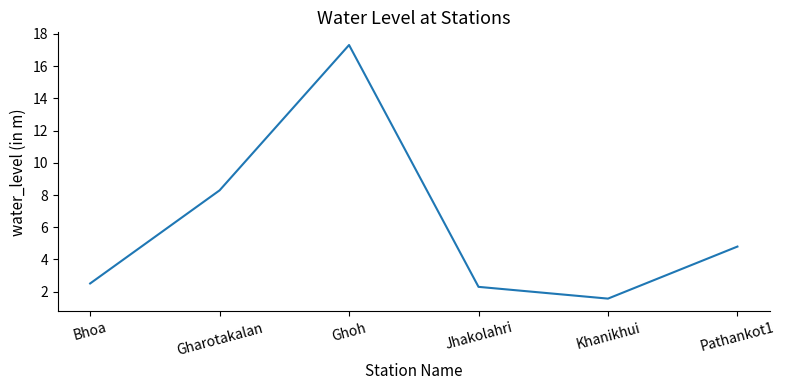

Which category has the highest value across all series?

Ghoh